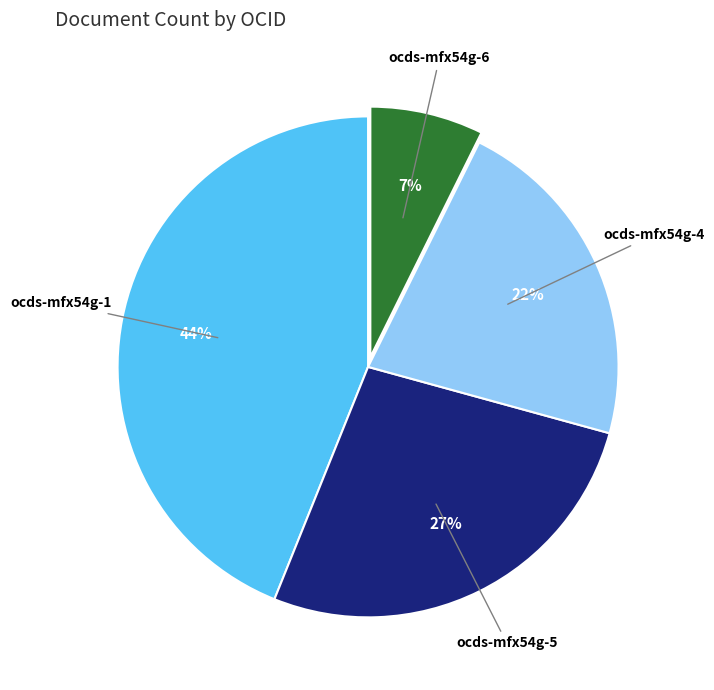

Does ocds-mfx54g-1 account for over 50% of the chart?

No